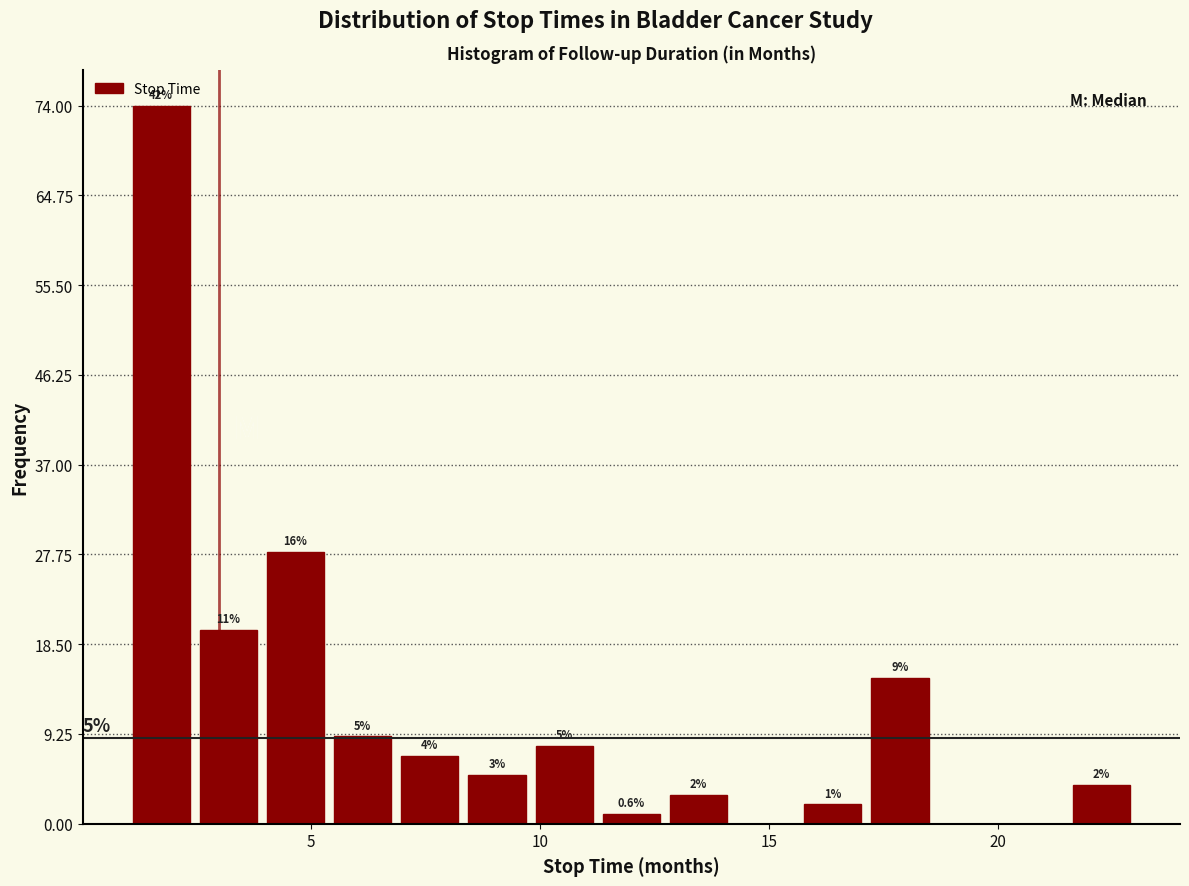

Read against the x-axis, roughly where is the centre of the tallest bar?

1.5